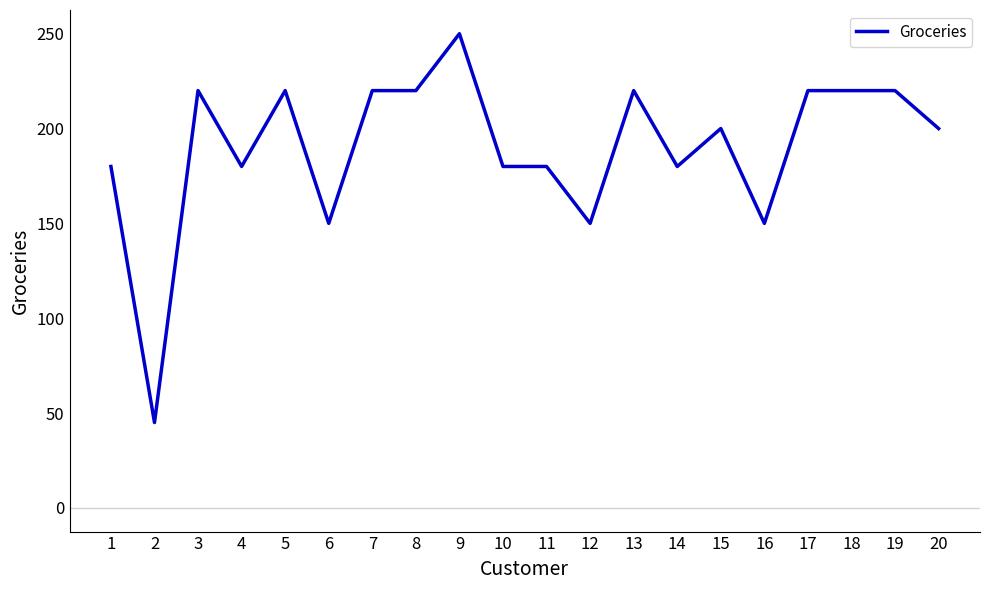

The value at 10 is 276. True or false?

False